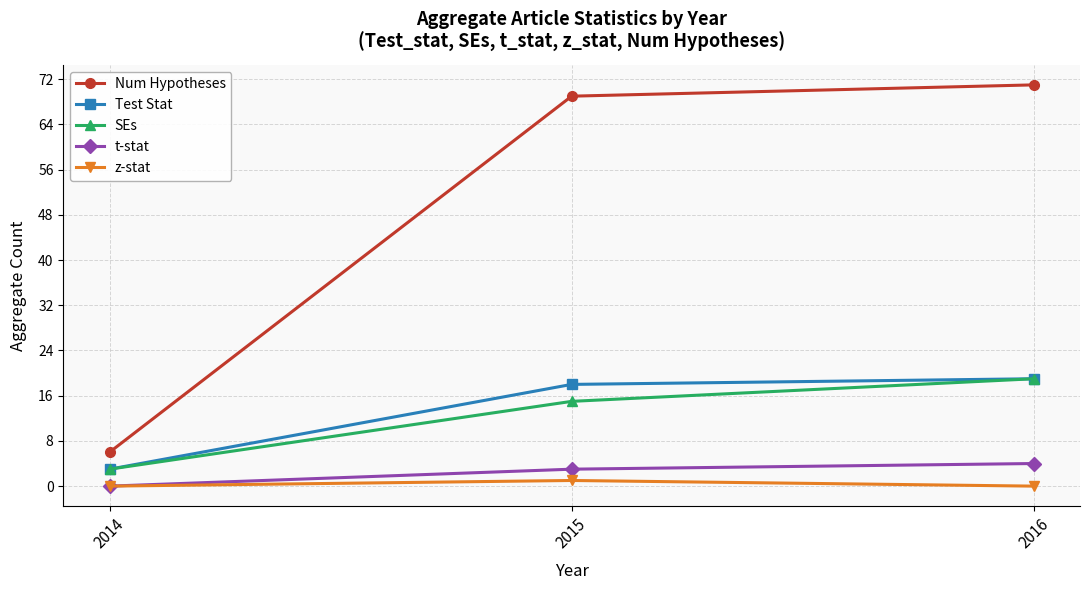

What is the difference between the SEs values at 2015 and 2016?

4